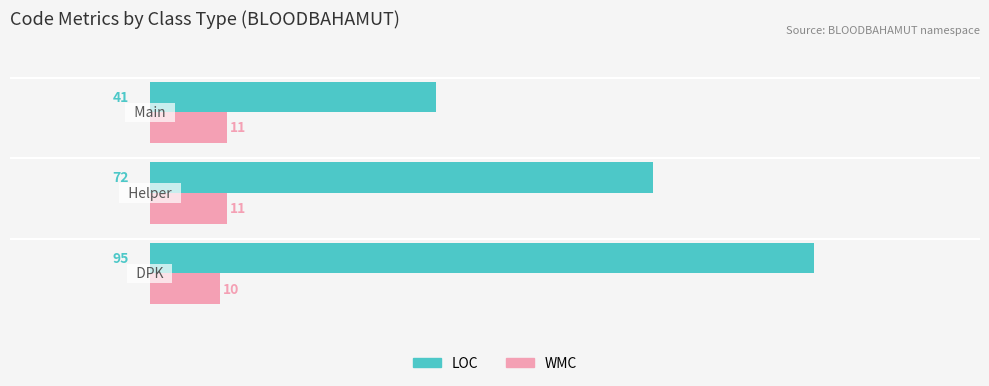

Rank the series by their average value, from highest to lowest.

LOC, WMC